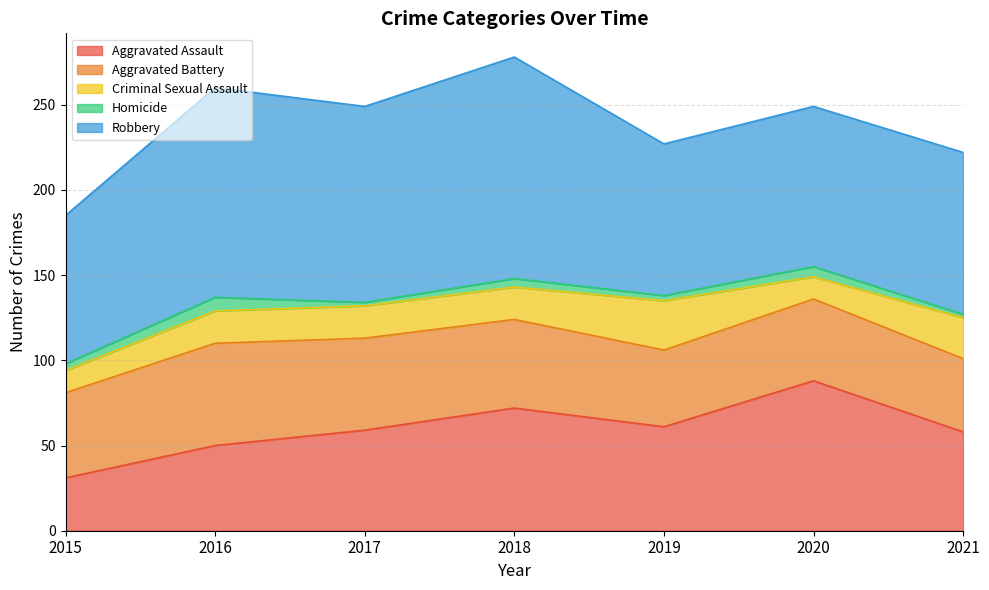

True or false: Homicide and Aggravated Battery intersect in this chart.

False